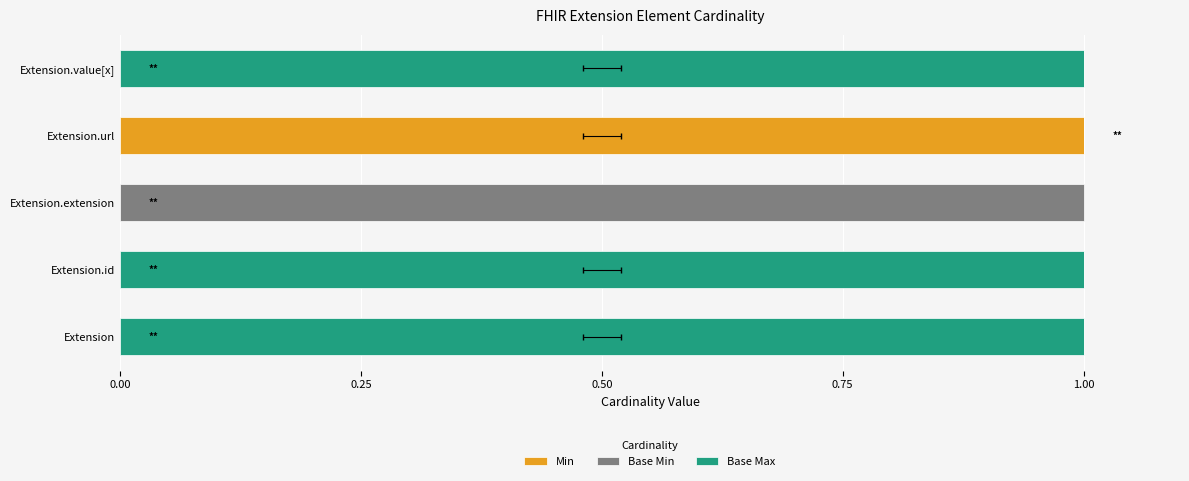

How many bars are there in each group?

3